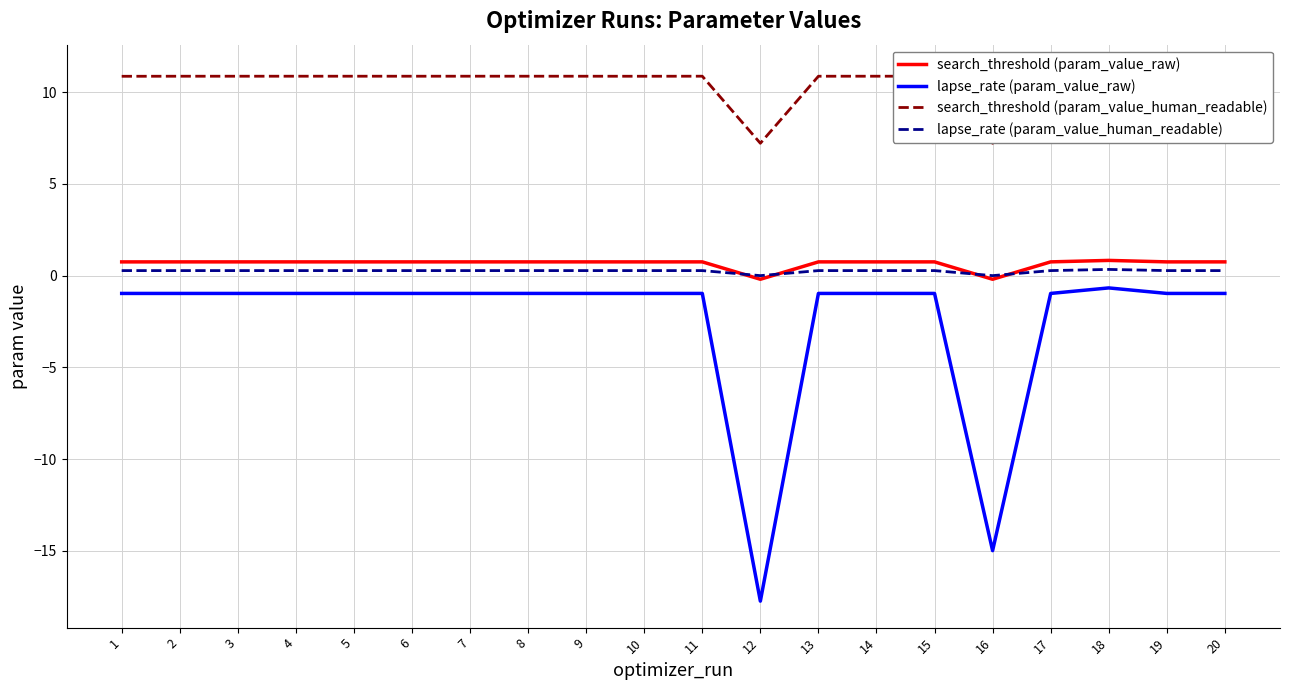

True or false: lapse_rate (param_value_raw) has a value of -1.0 at 17.

True